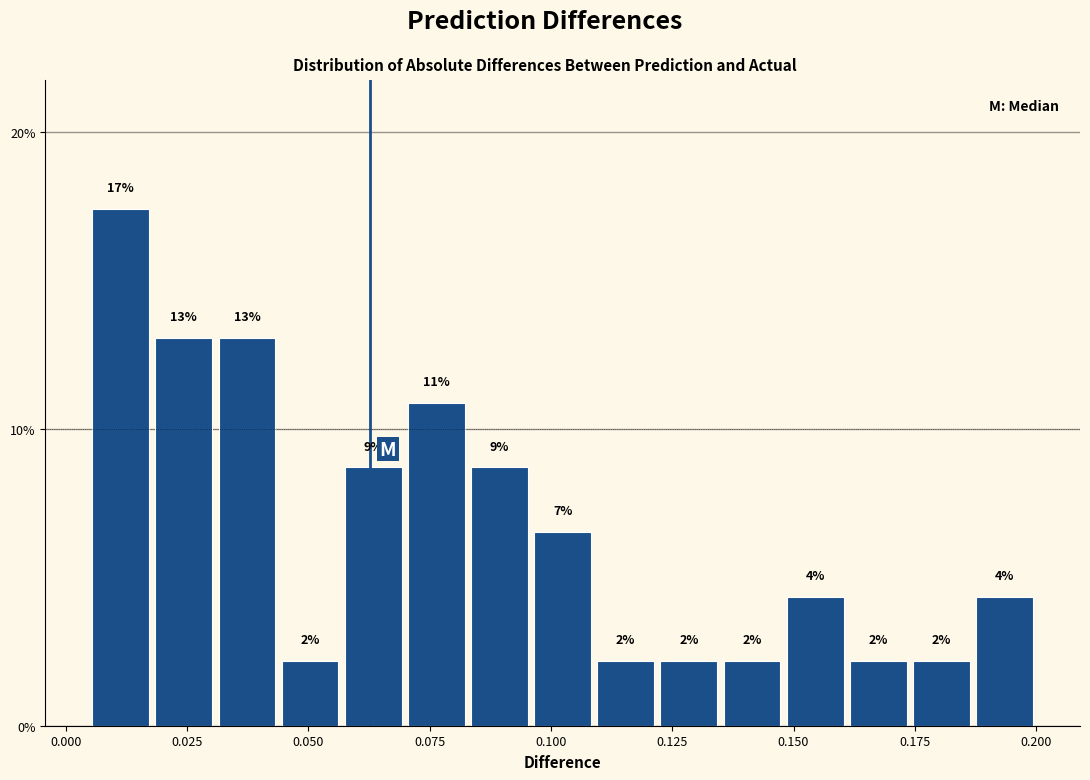

Around what value on the x-axis is the tallest bar? Give the approximate position of its centre, as read against the axis.

0.010